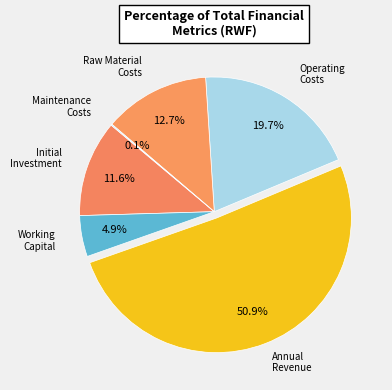

Count the number of slices in the pie.

6